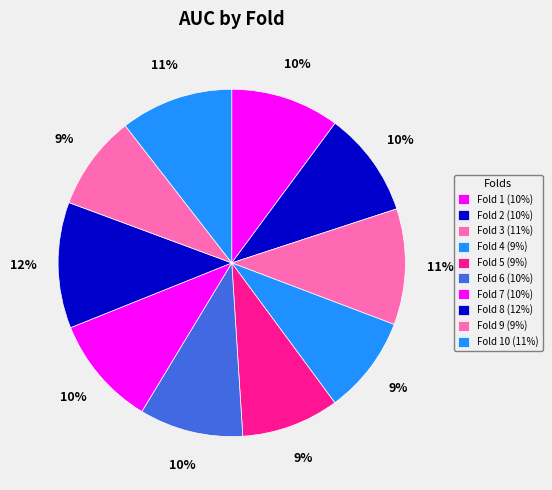

Count the number of slices in the pie.

10